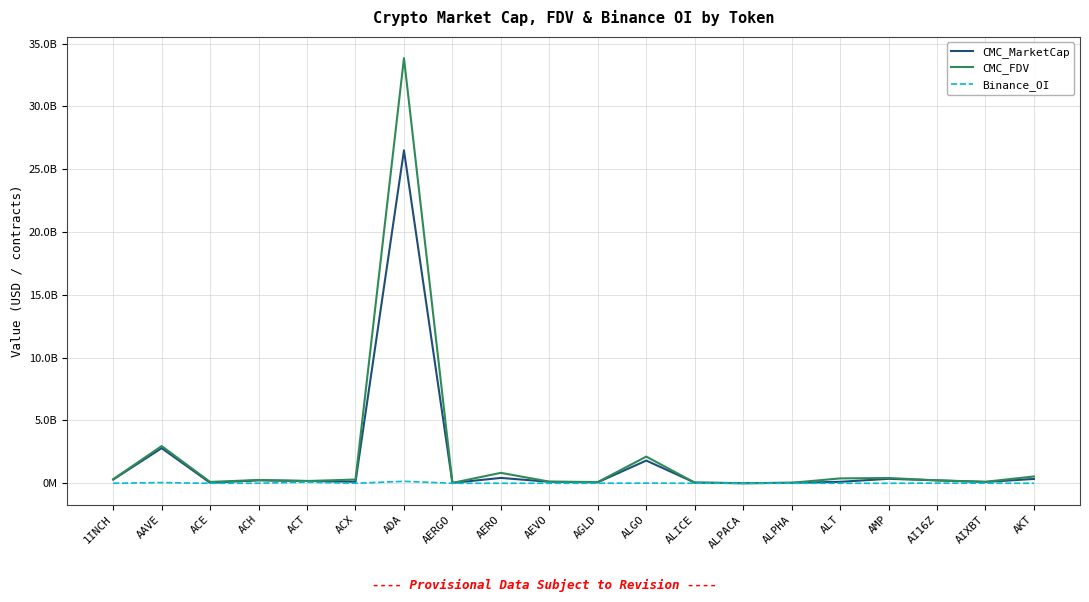

What is the maximum value for Binance_OI?

157196755.0